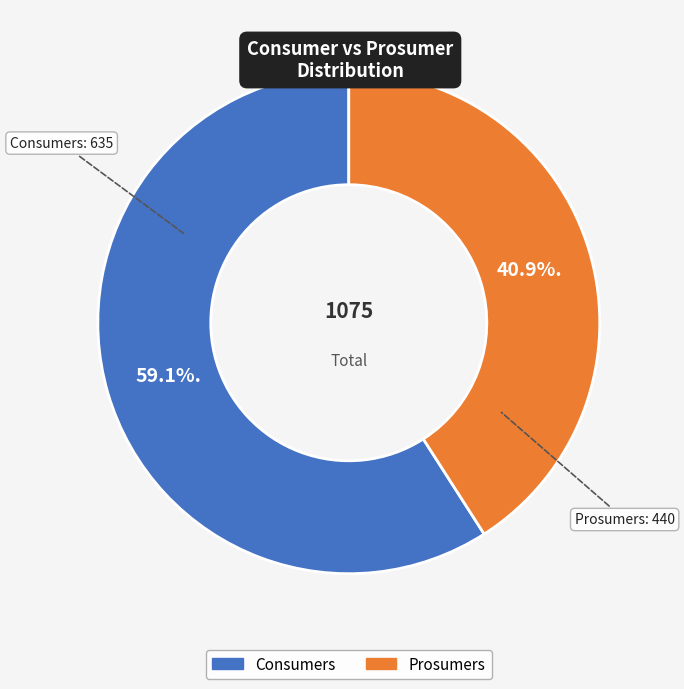

Rank the categories by value from lowest to highest.

Prosumers, Consumers